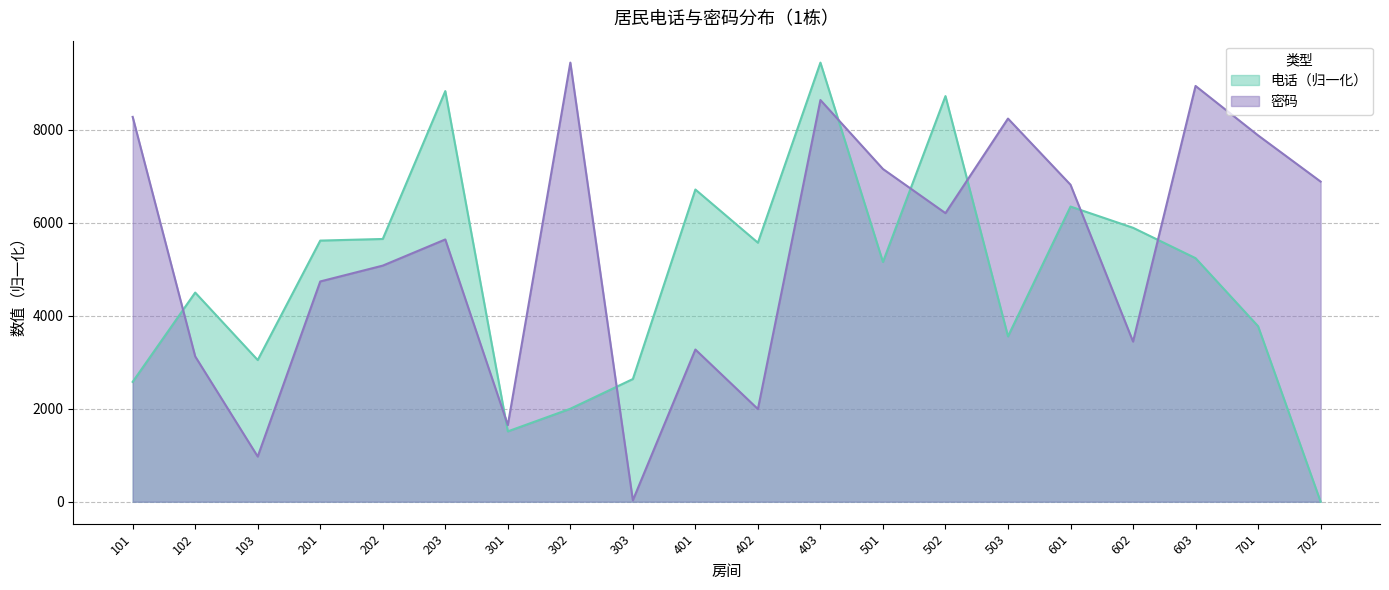

Where does the 密码 series first go above 6210?

101